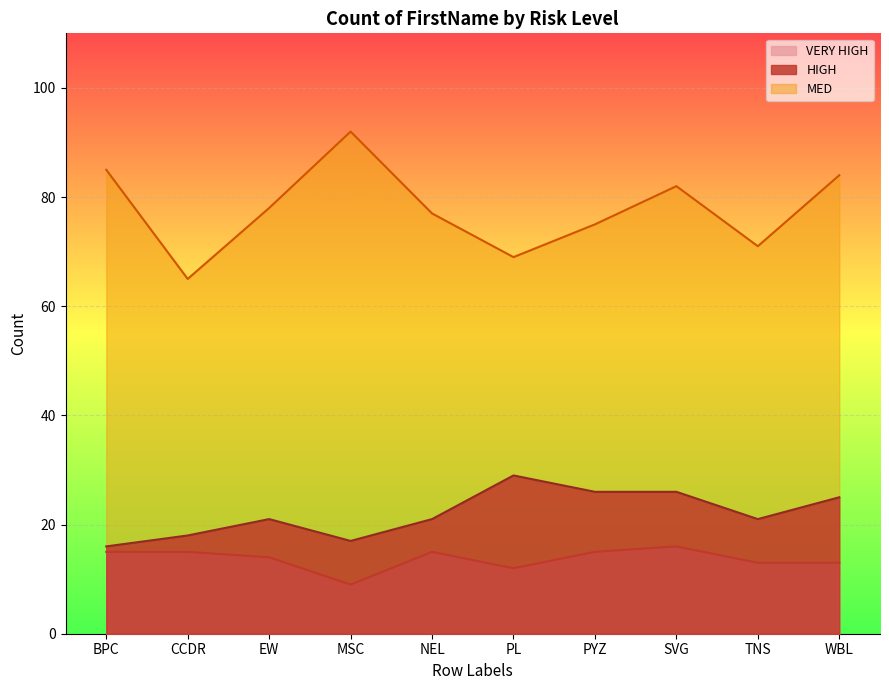

True or false: VERY HIGH has more than 2 points higher than both neighbors.

False